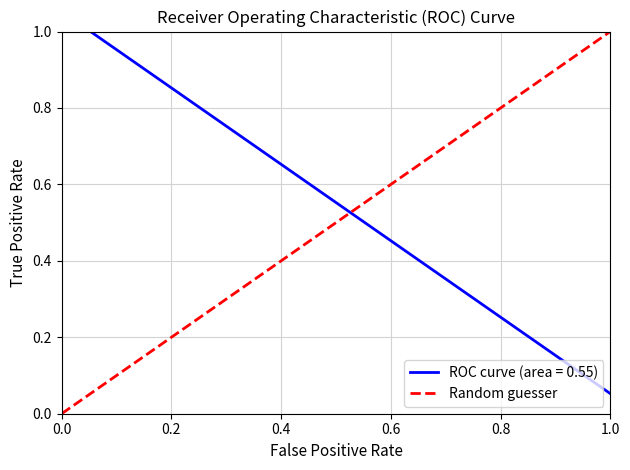

What is the difference between the maximum and minimum values?

1